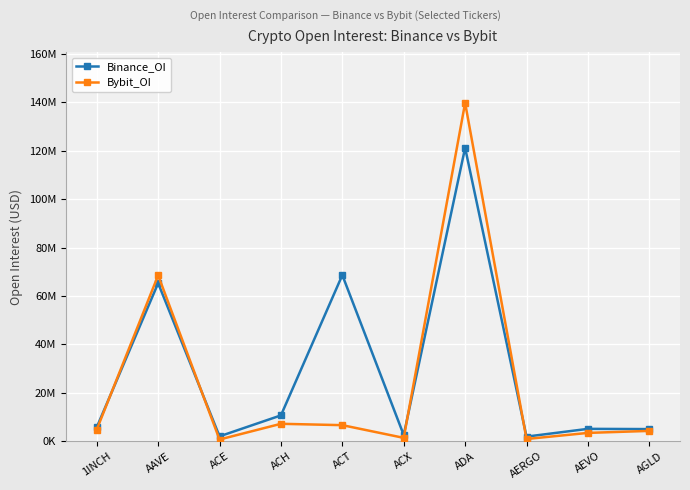

What are all the series names shown in the legend?

Binance_OI, Bybit_OI